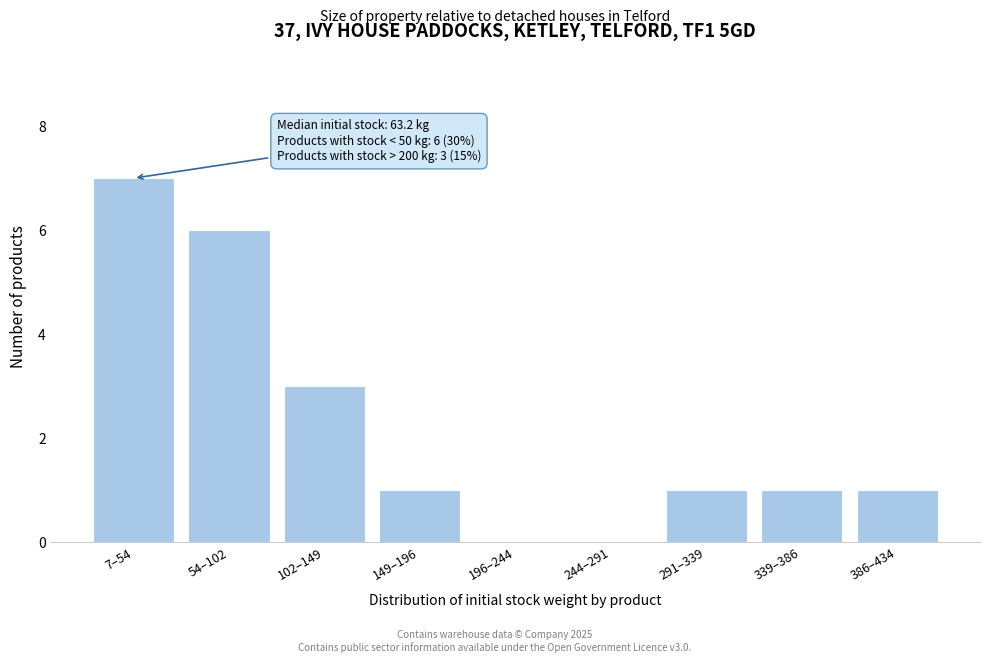

Reading right to left, list all the values displayed in this chart.

386–434=1	339–386=1	291–339=1	244–291=0	196–244=0	149–196=1	102–149=3	54–102=6	7–54=7